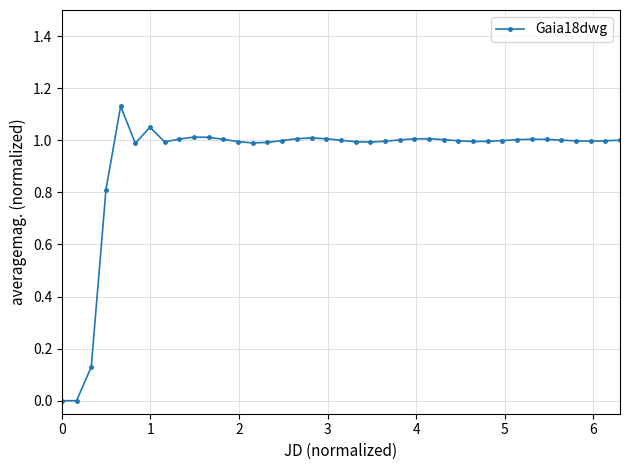

True or false: the data has more than 2 interior local peaks.

True